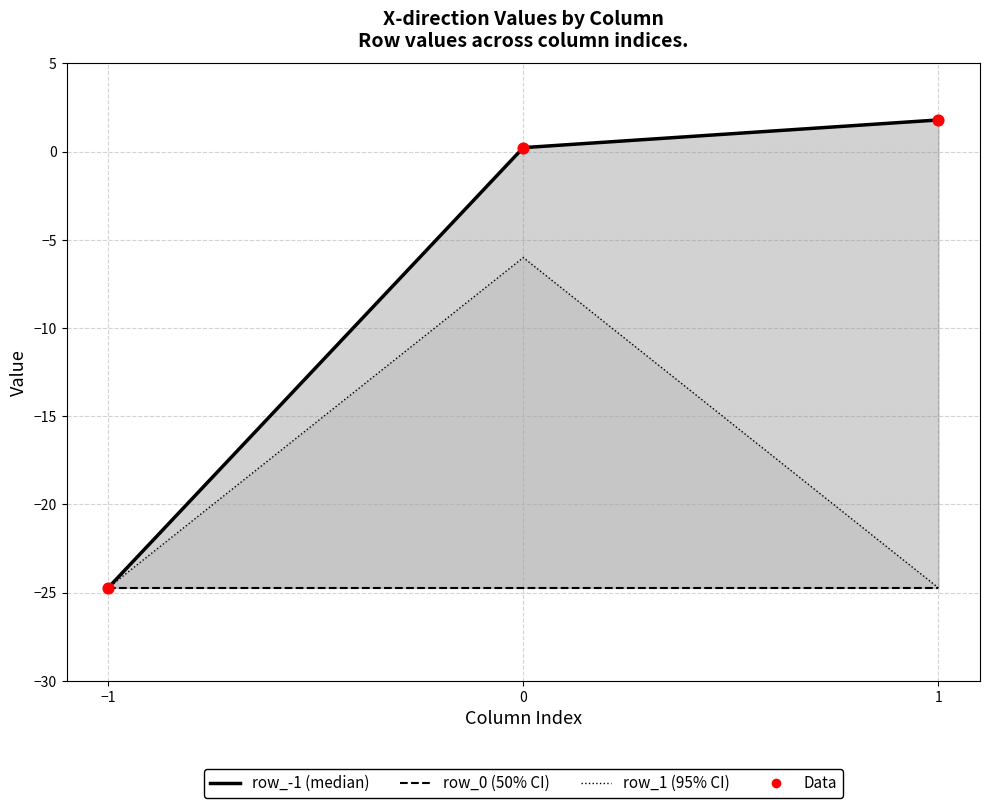

Which series contains the lowest Y value?

row_-1